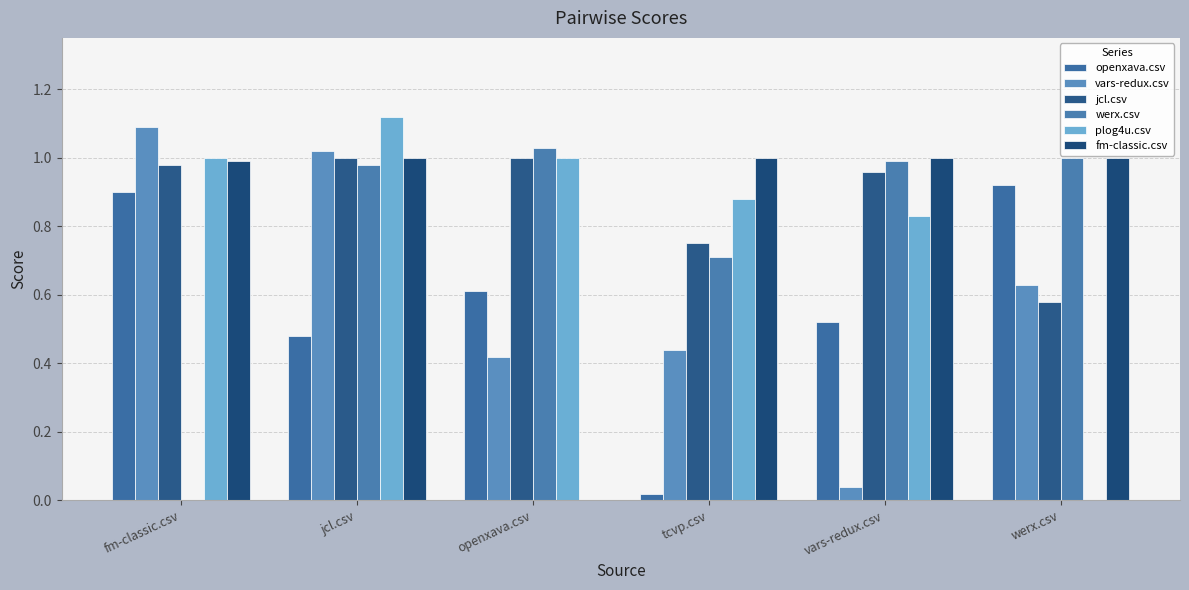

What is the greatest value displayed?

1.1